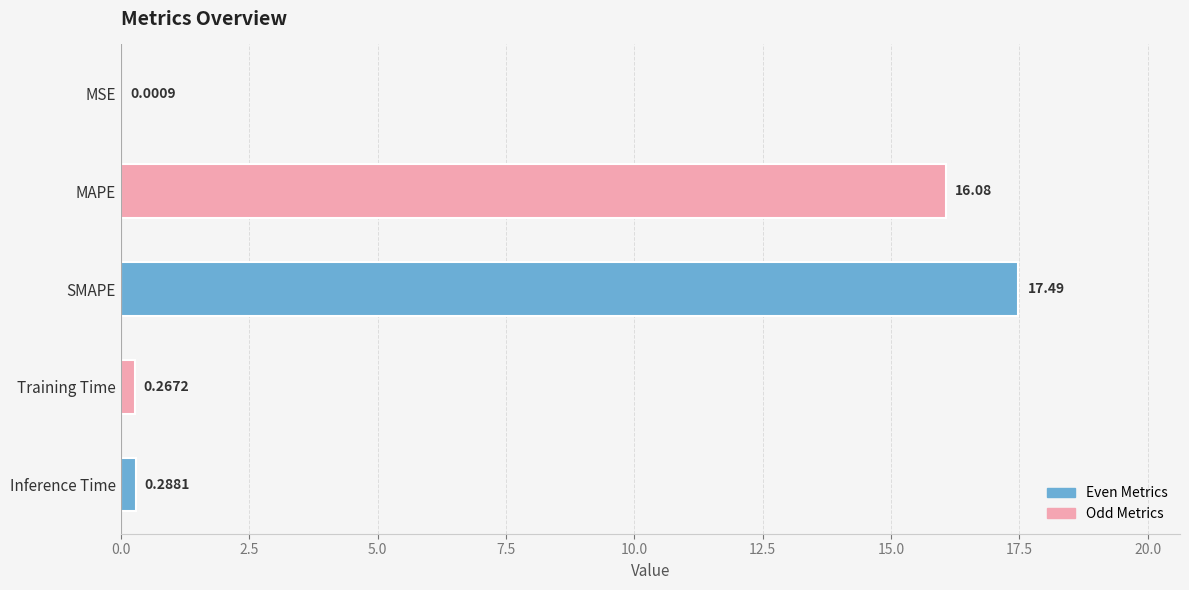

Between Inference Time and SMAPE, which is larger?

SMAPE